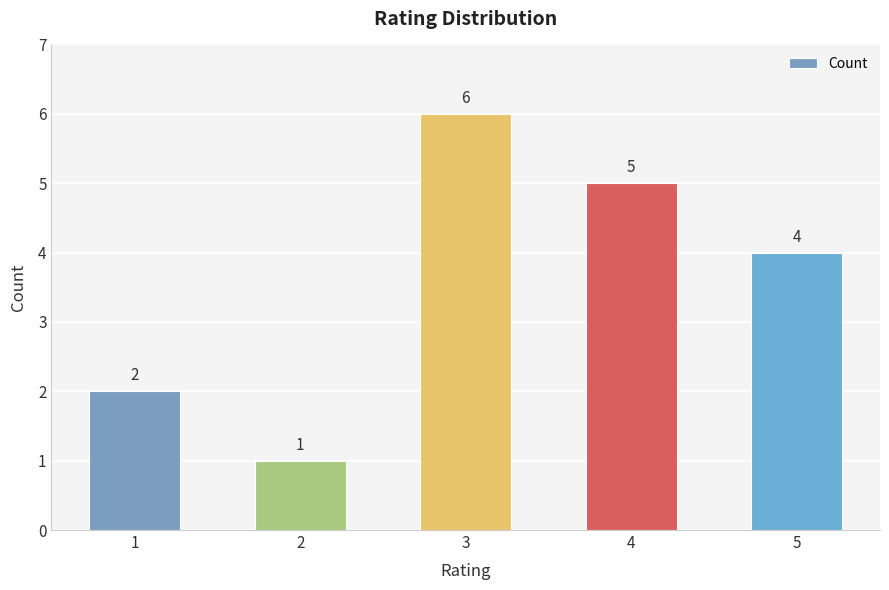

What is the ratio of the value at 4 to the value at 3?

0.8